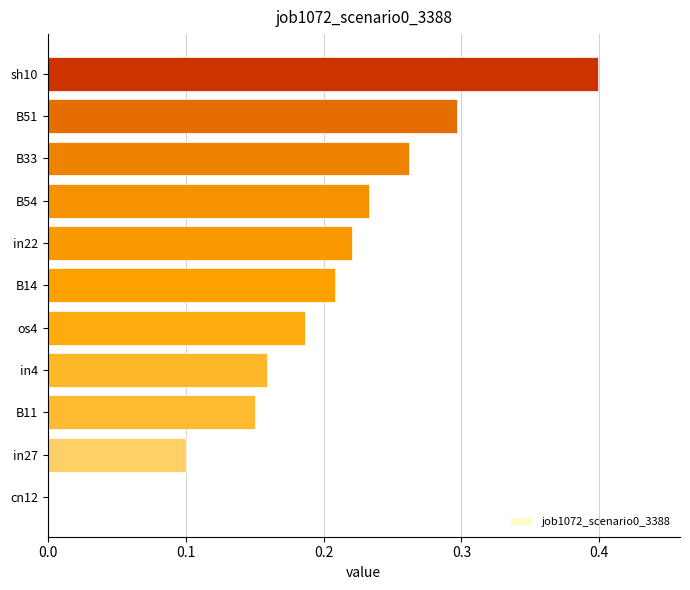

Is it true that the value at B51 is 0.3?

True